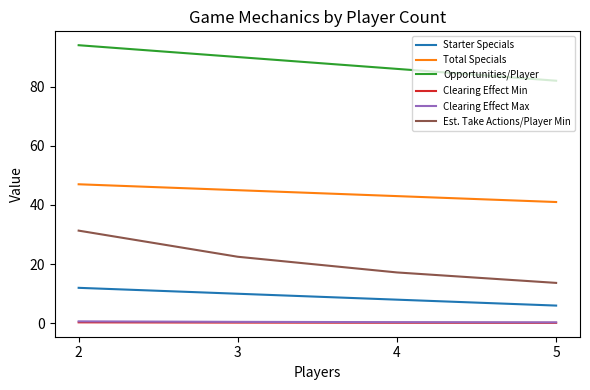

True or false: Opportunities/Player and Clearing Effect Max intersect in this chart.

False